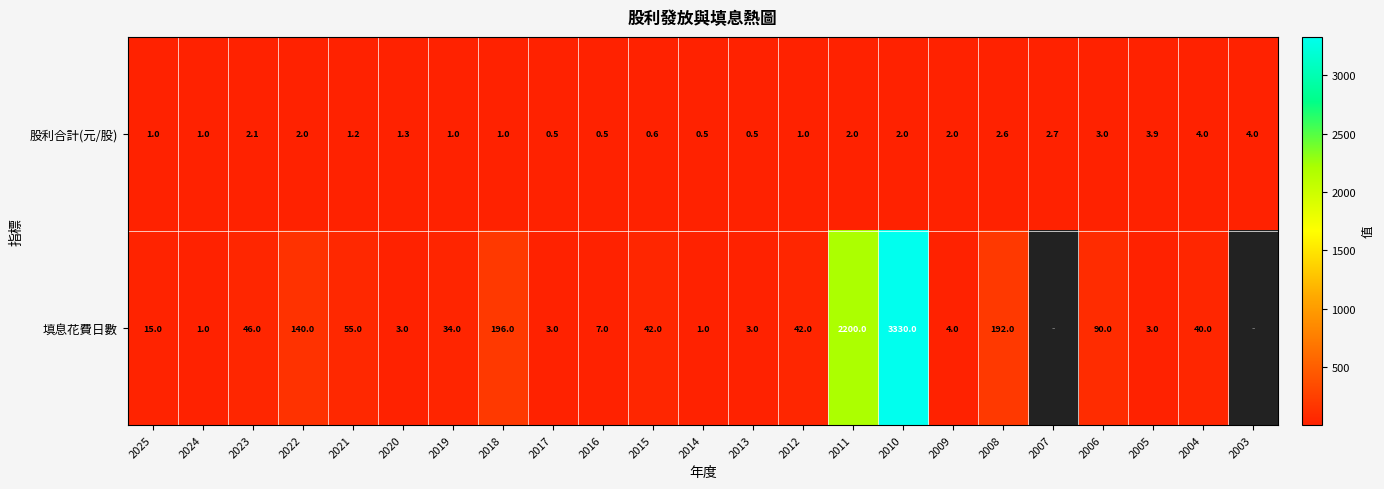

The 填息花費日數 series shows 4.0 at 2005. True or false?

False